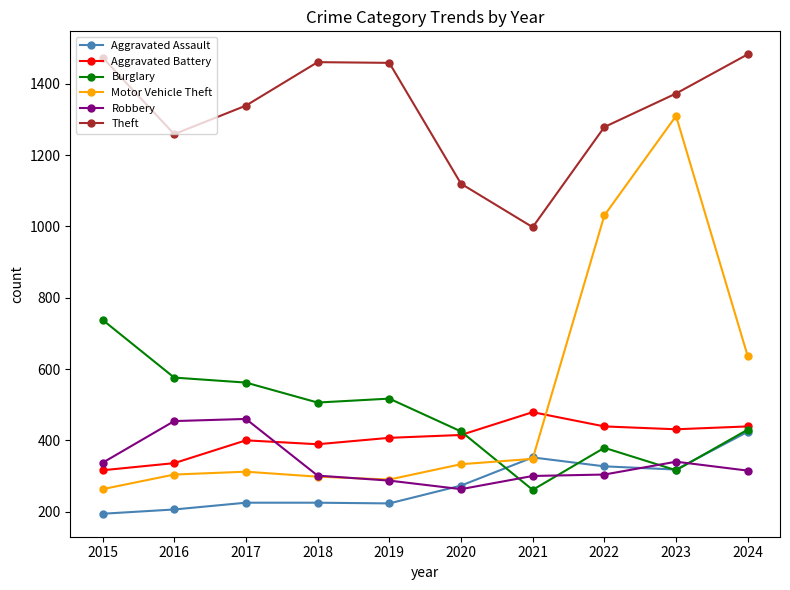

What is the value of the Theft point at the 7th from the left?

998